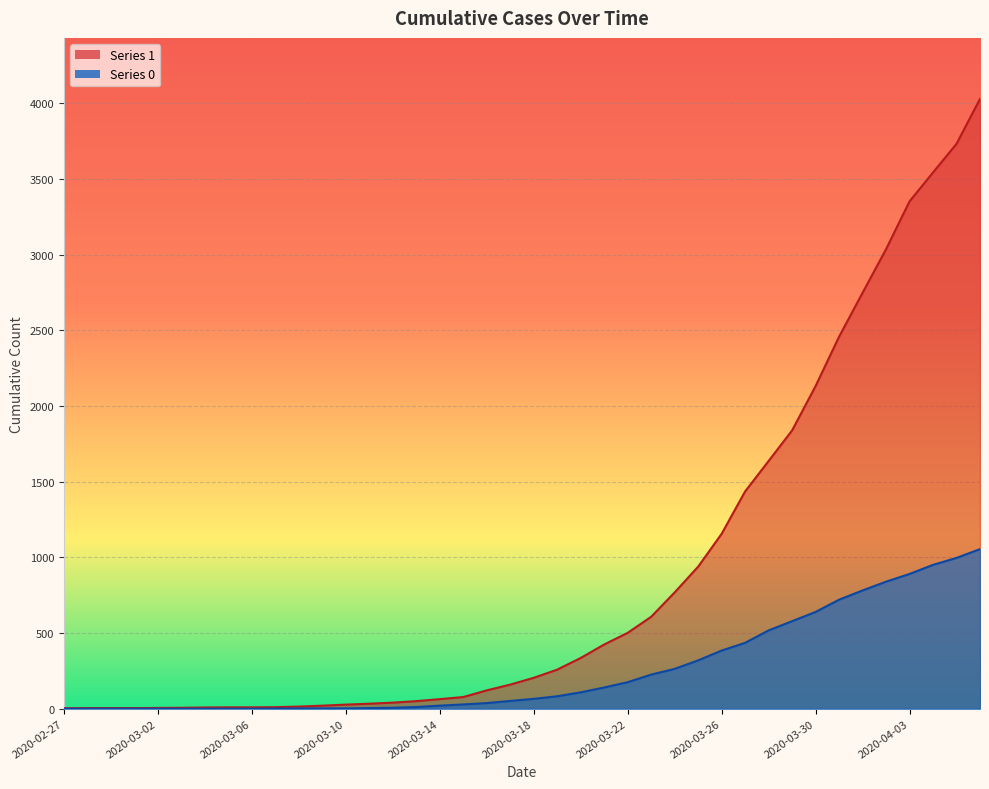

What is the value of the 0 point at the 11th from the left?

2